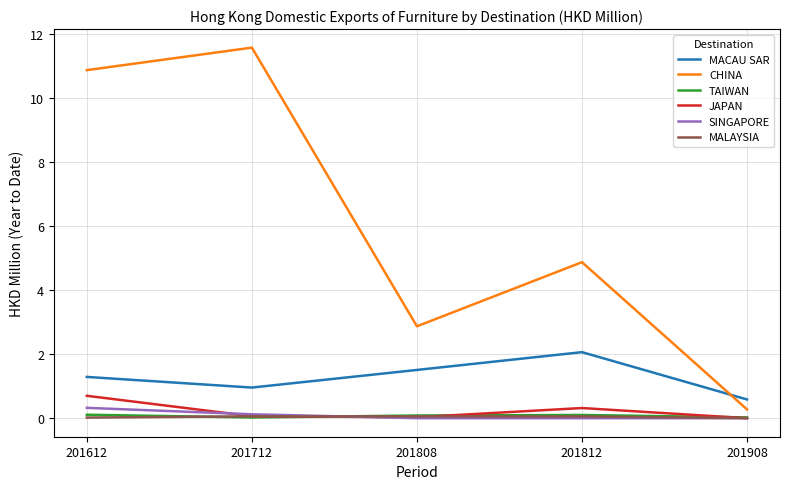

The value of MALAYSIA at 201812 is 0.1. True or false?

True